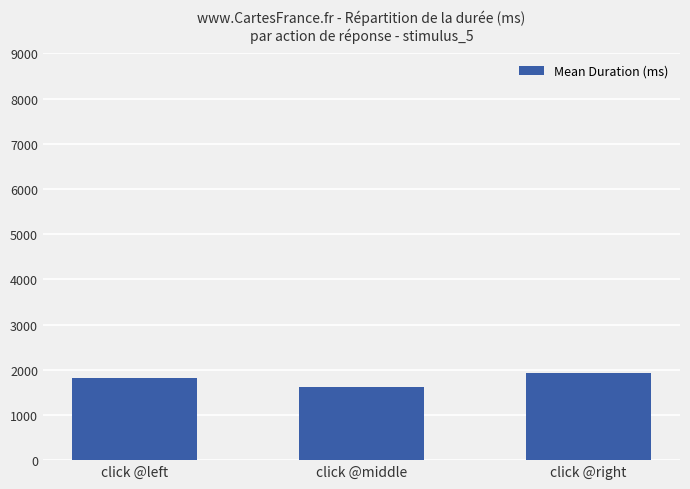

Rank the categories by value from lowest to highest.

click @middle, click @left, click @right